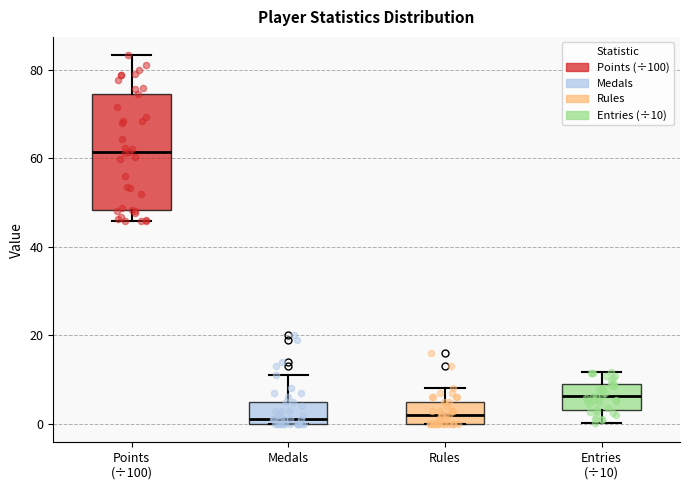

Where is the lower edge of the box for Medals on the y-axis? The values are not printed on the chart, so give them approximately, as read against the axis.

0